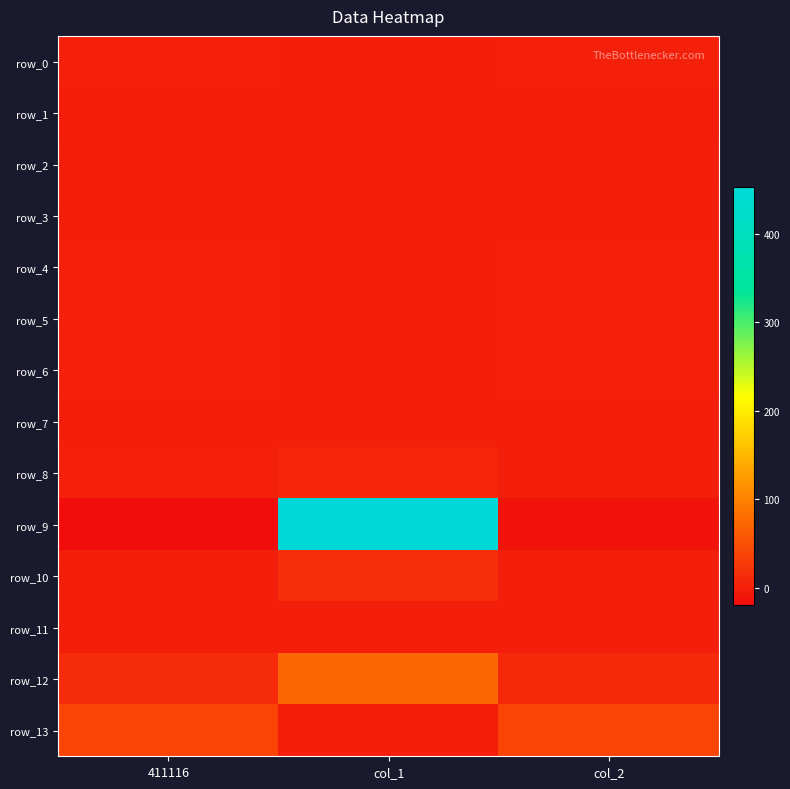

The value of row_8 at col_1 is 10.4. True or false?

False